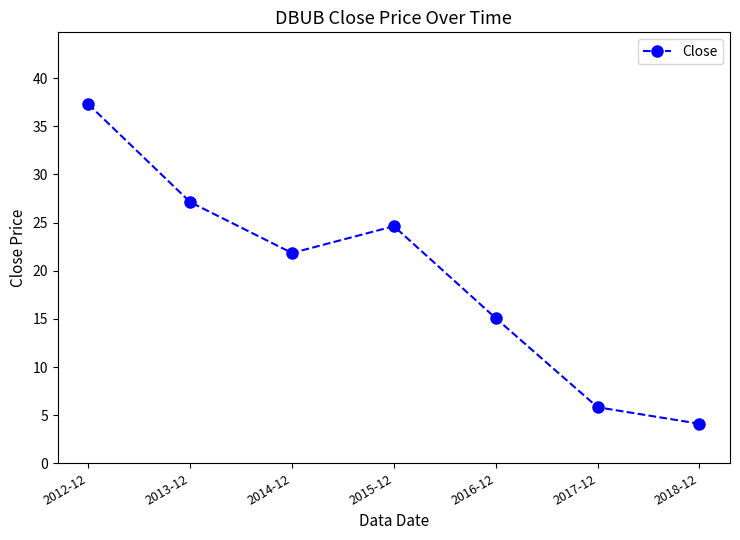

Does the chart display data point markers on the line(s)?

Yes